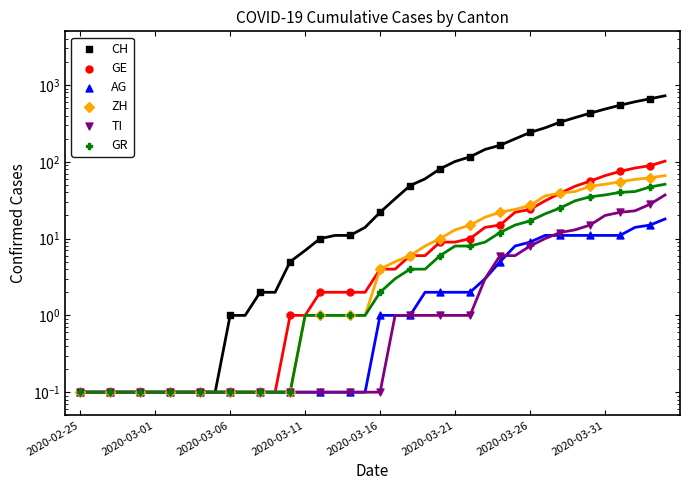

Which series contains the lowest Y value?

CH